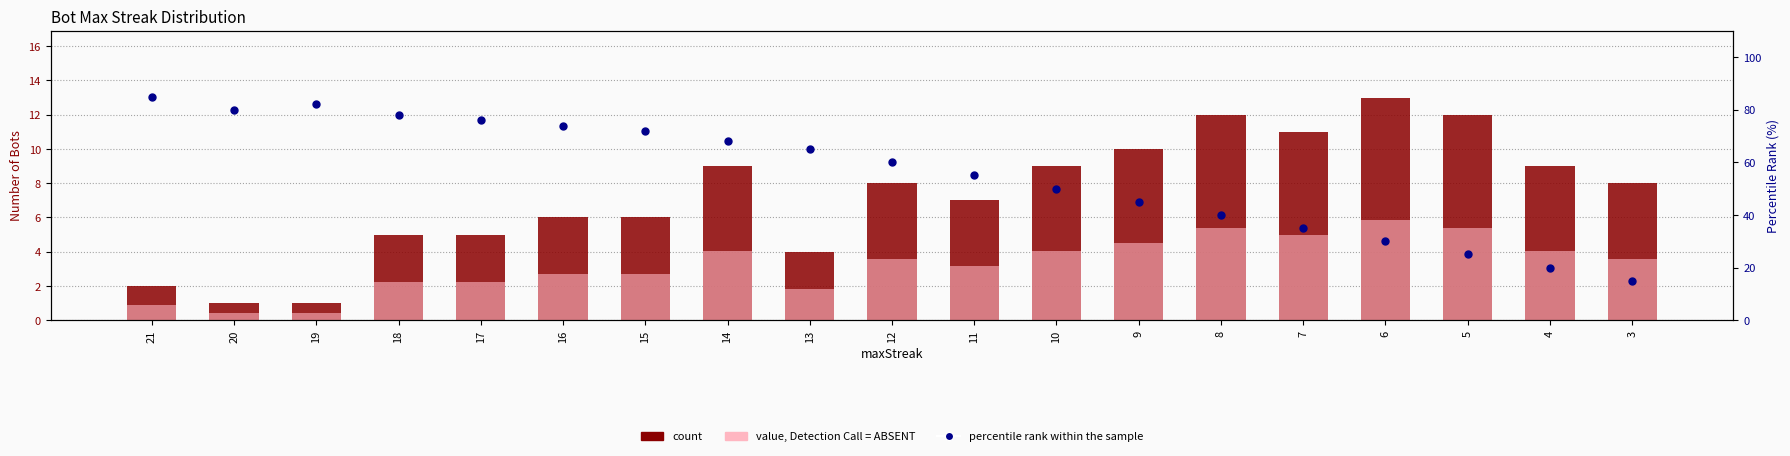

At which category is the sum across all series the highest?

21